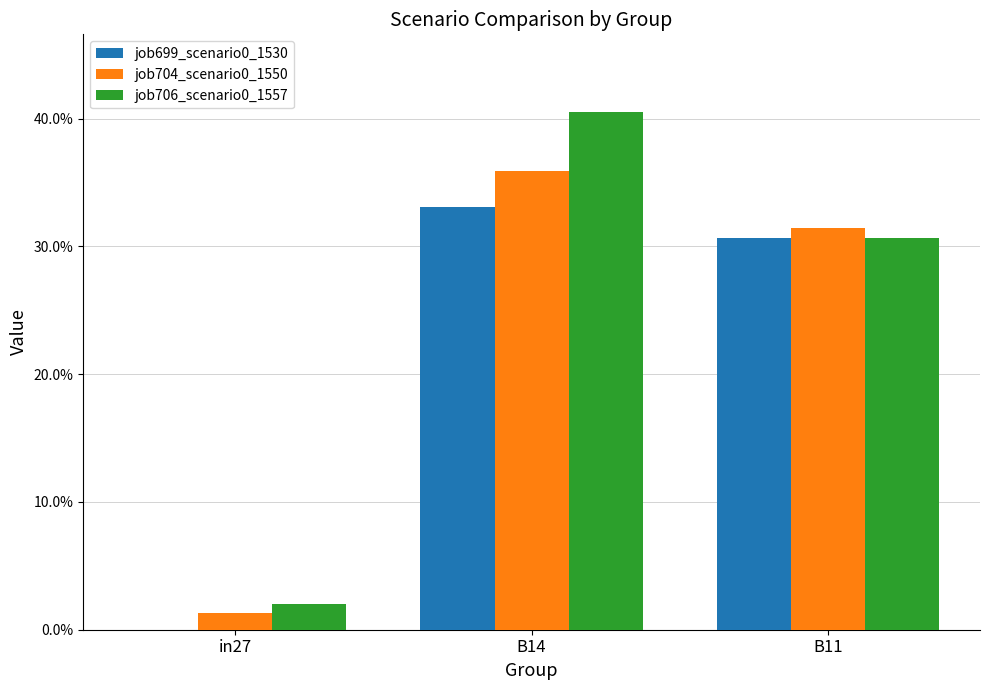

Does the chart contain stacked bars?

No